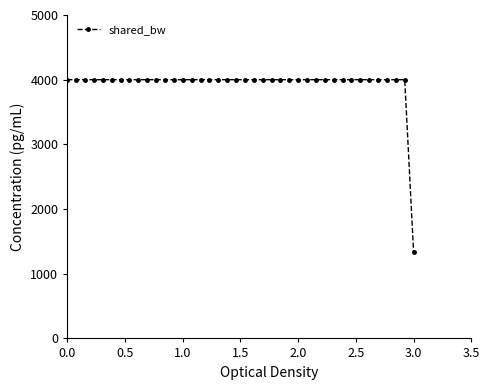

What is the maximum value shown in the chart?

4000.0